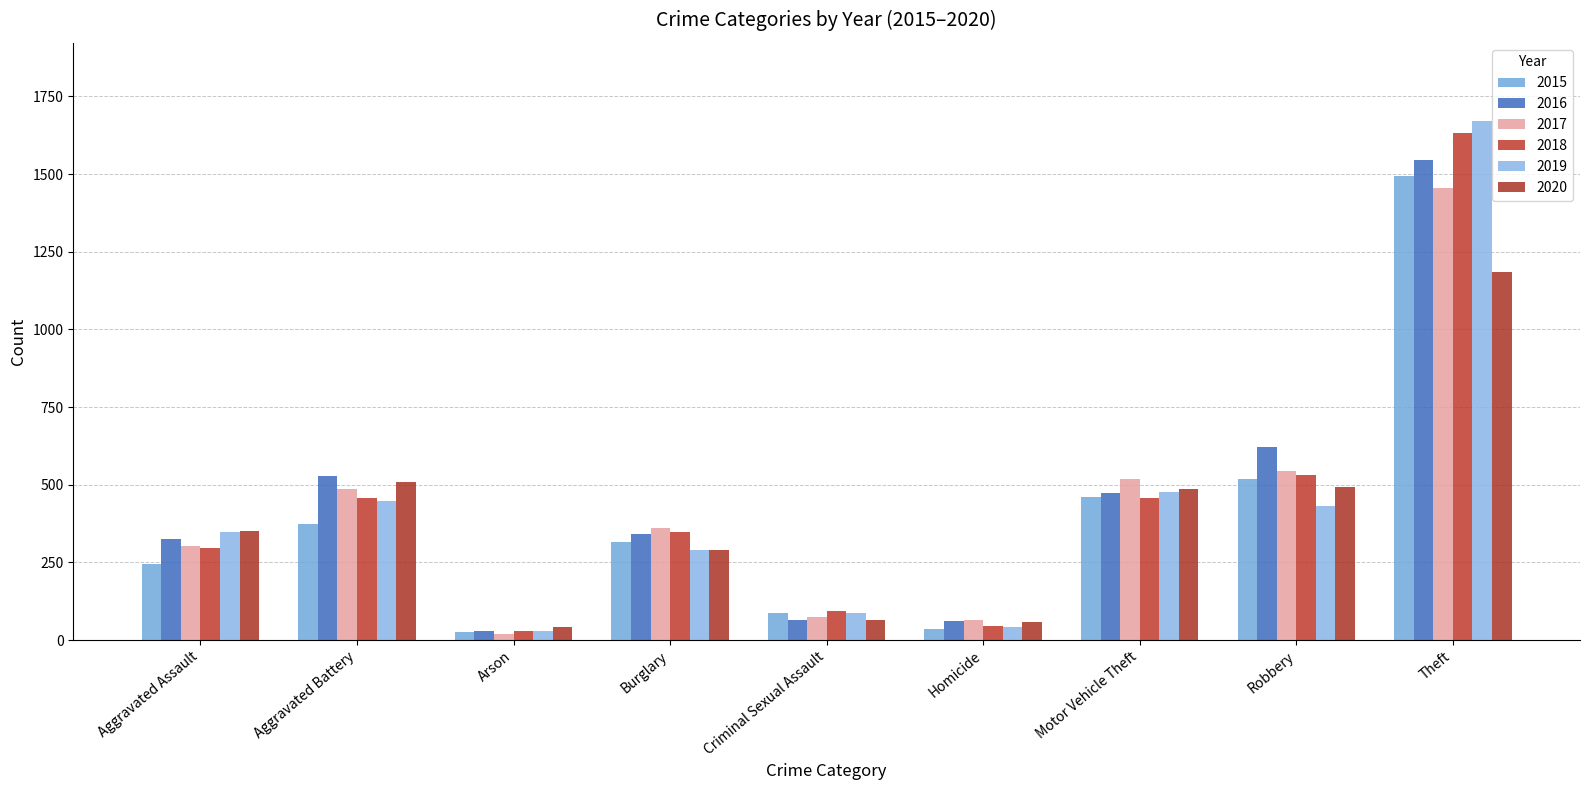

What is the sum of the 2020 values at Robbery and Criminal Sexual Assault?

557